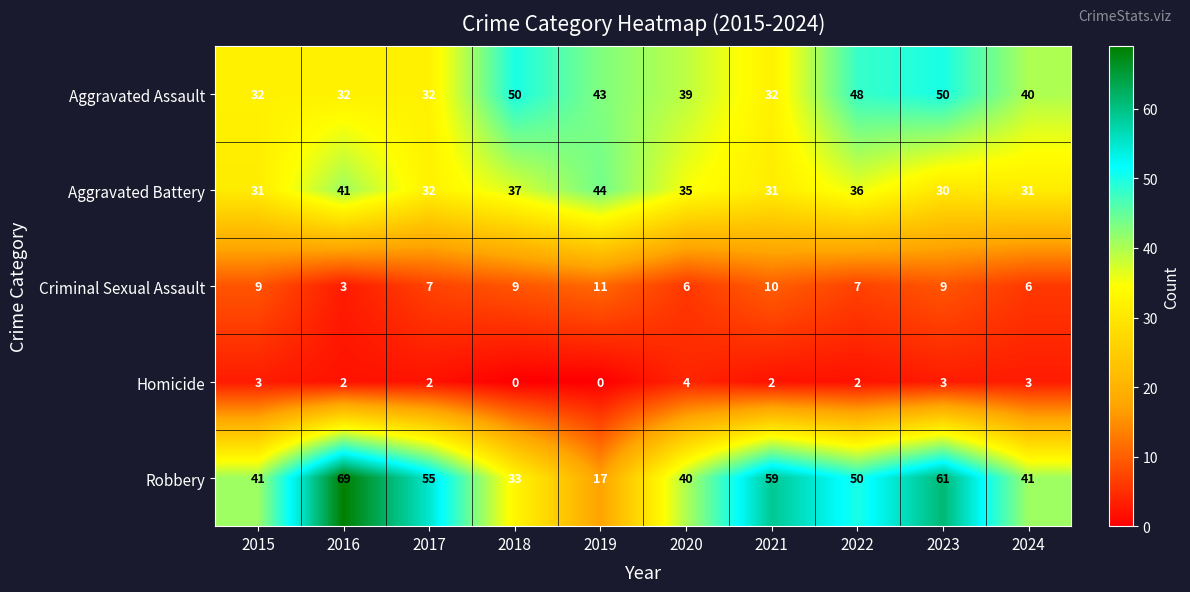

What is the sum of all Criminal Sexual Assault values?

77